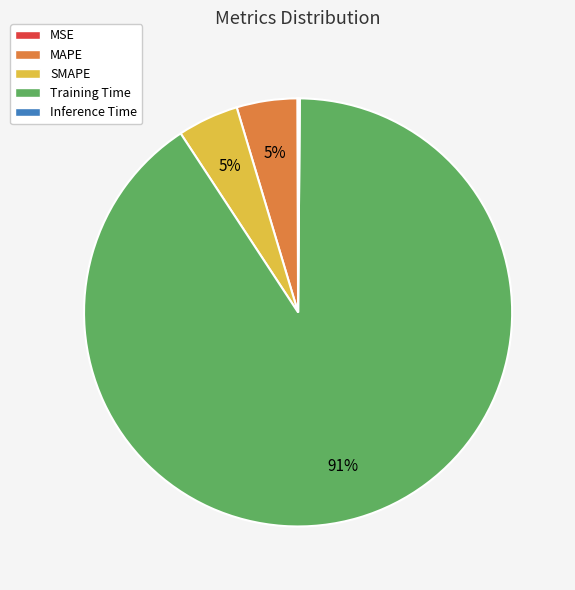

To the nearest percent, what is the average slice percentage?

20%